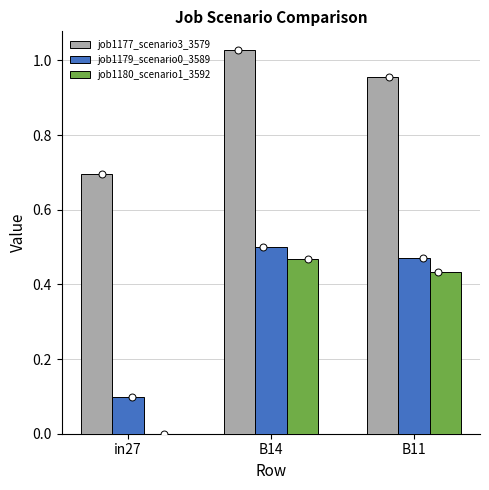

Which series has the widest spread of Y values?

job1180_scenario1_3592